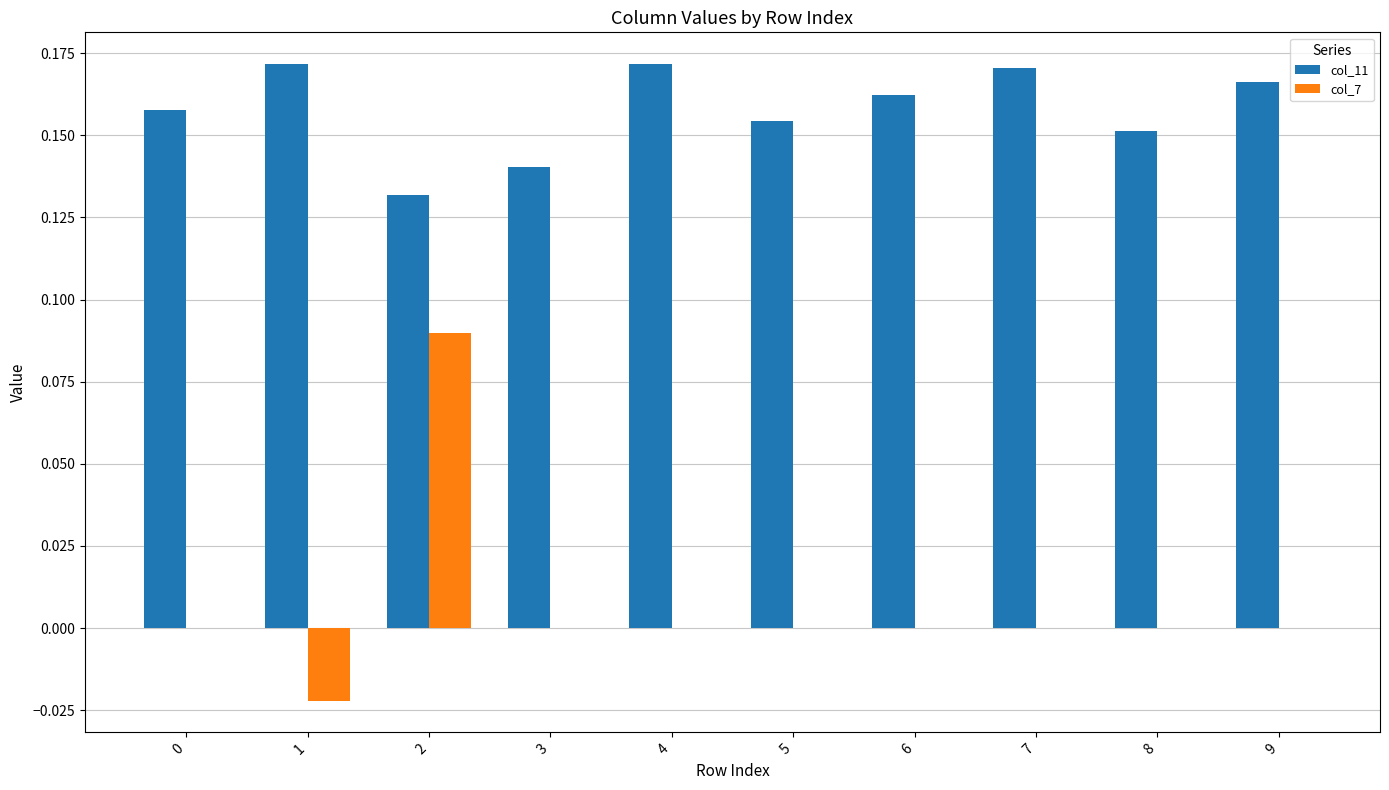

Which series has the largest total across all categories?

col_11